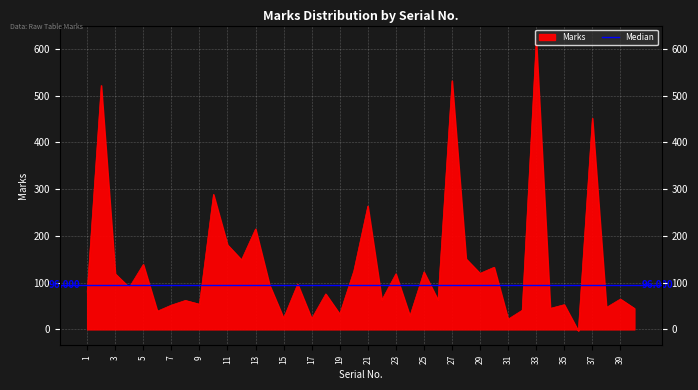

At which category does the chart reach its minimum across all series?

36